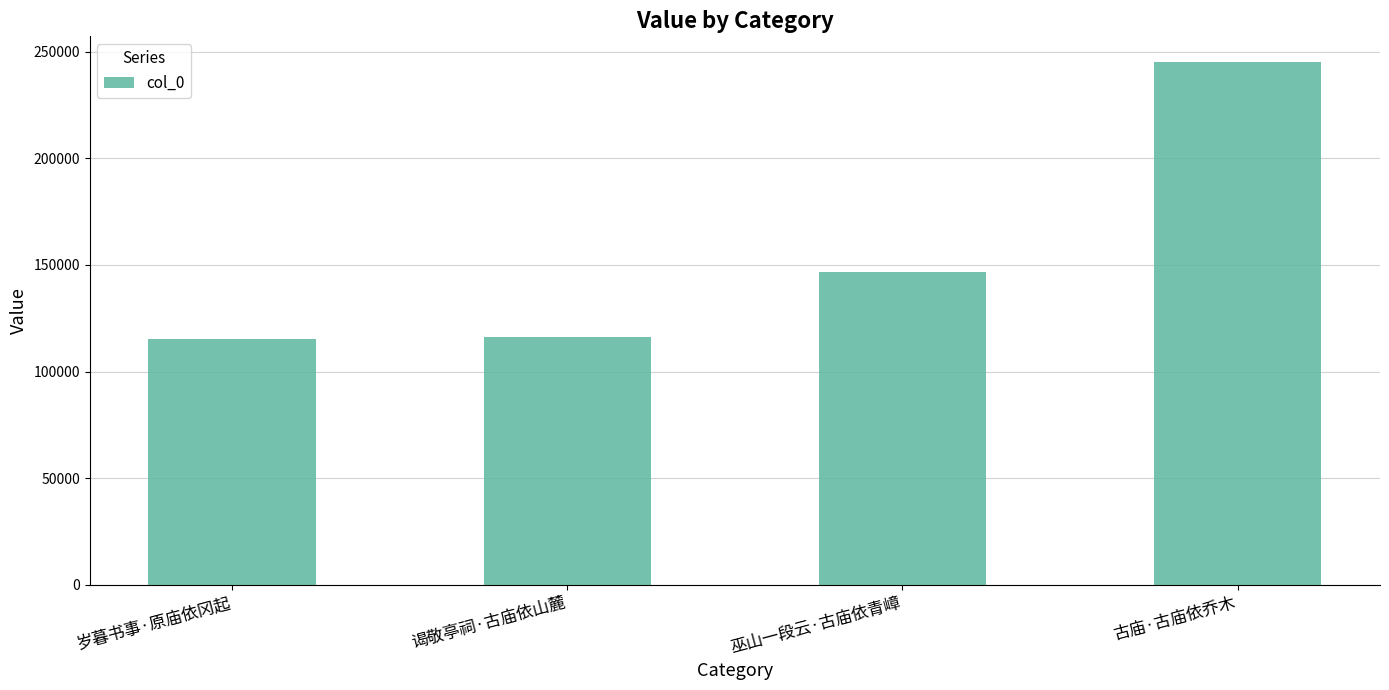

How many series are shown in this chart?

1